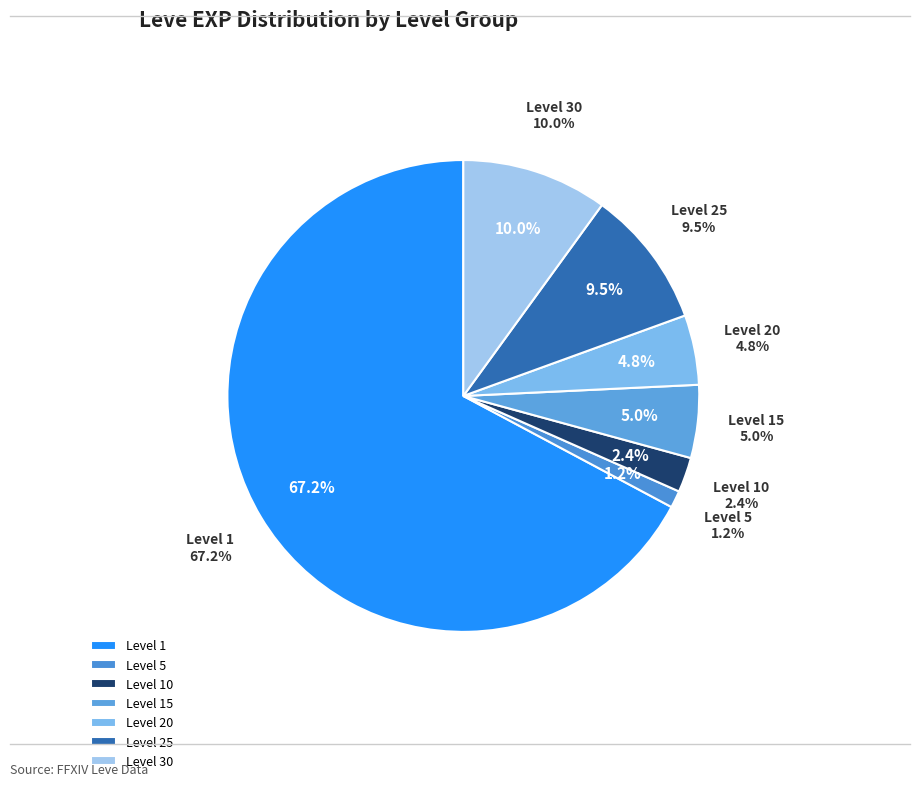

Does any single category account for the majority?

No